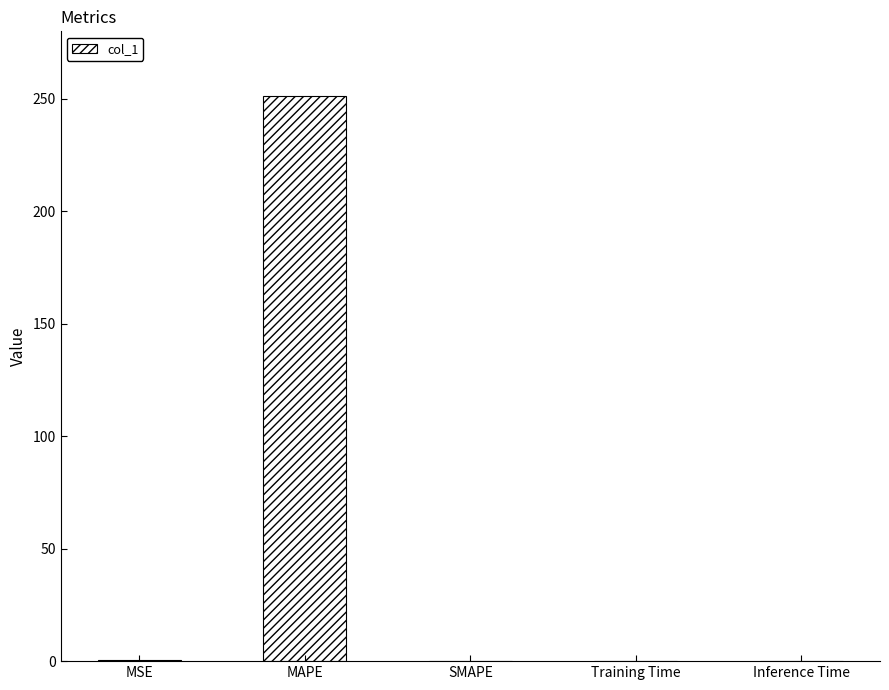

Which label corresponds to the largest value in the chart?

MAPE